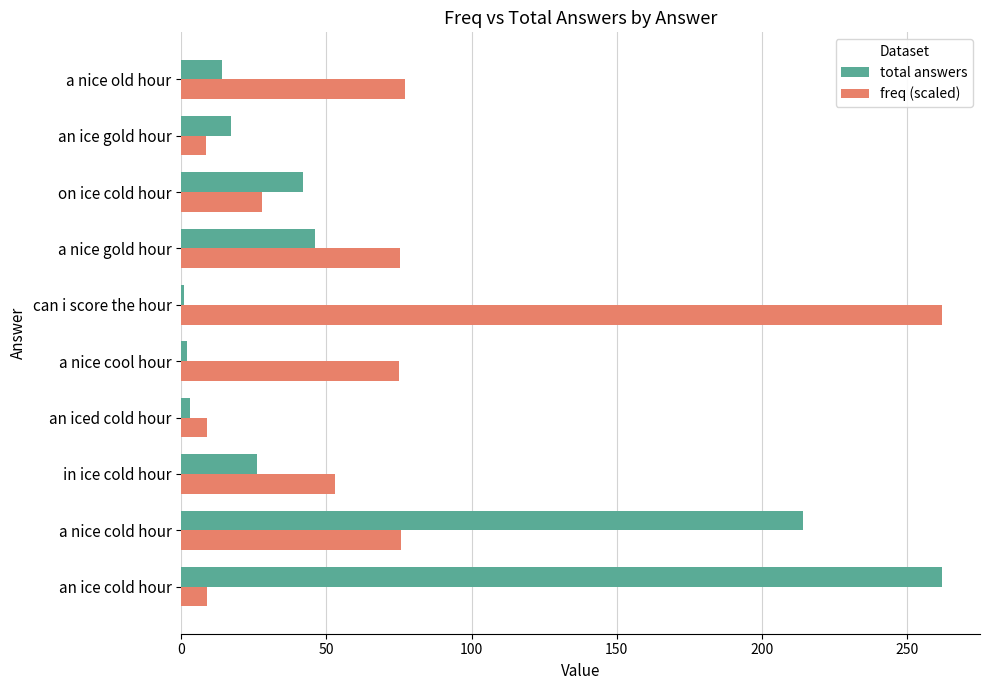

True or false: freq (scaled) has a value of 28.0 at on ice cold hour.

True